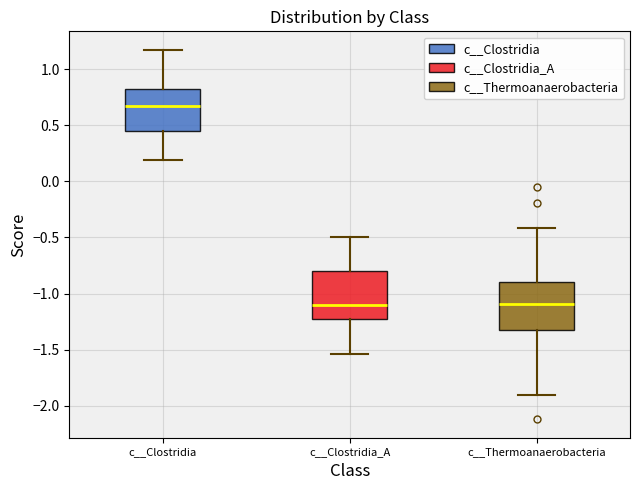

Reading left to right, transcribe this box plot: for each box, give where its median line is, the range the box spans, and where its two whiskers end, as read against the y-axis. The values are not printed on the chart, so give them approximately, as read against the axis.

c__Clostridia: median 0.65, box 0.45 to 0.85, whiskers 0.20 to 1.15
c__Clostridia_A: median -1.10, box -1.25 to -0.80, whiskers -1.55 to -0.50
c__Thermoanaerobacteria: median -1.10, box -1.35 to -0.90, whiskers -1.90 to -0.40